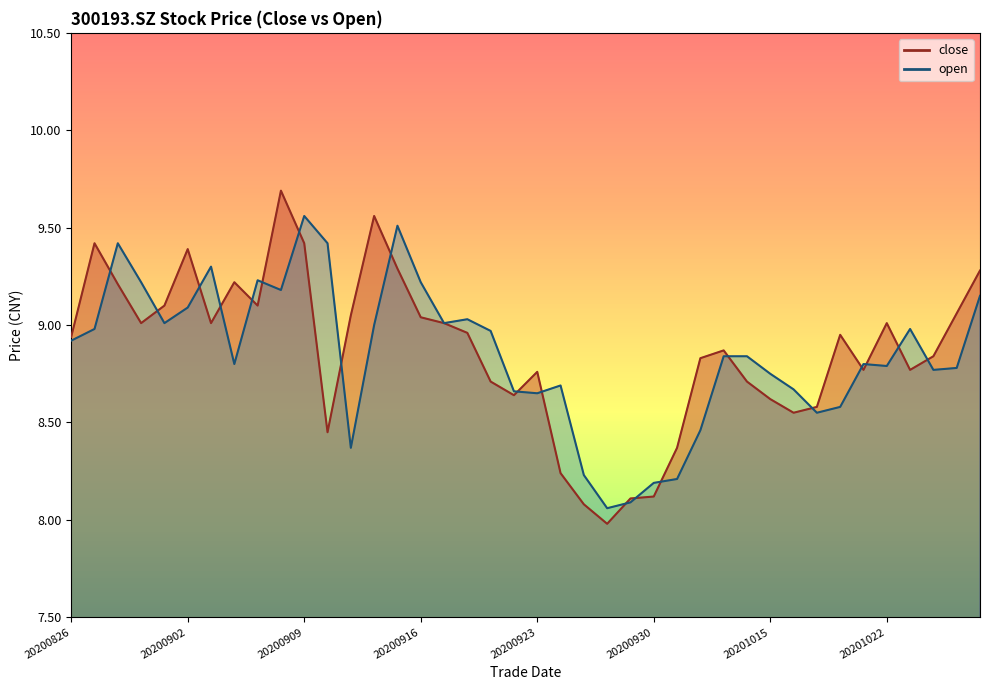

At 20200904, list the series in order from largest to smallest.

close, open